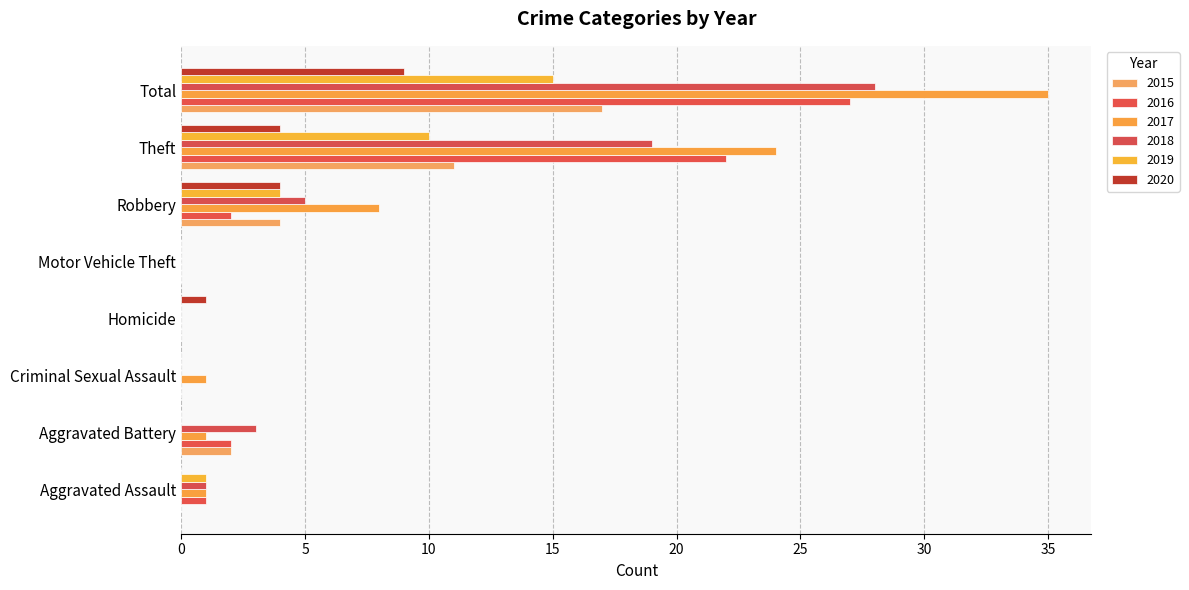

Reading left to right, extract all data points from this chart.

2015: 0	2	0	0	0	4	11	17
2016: 1	2	0	0	0	2	22	27
2017: 1	1	1	0	0	8	24	35
2018: 1	3	0	0	0	5	19	28
2019: 1	0	0	0	0	4	10	15
2020: 0	0	0	1	0	4	4	9